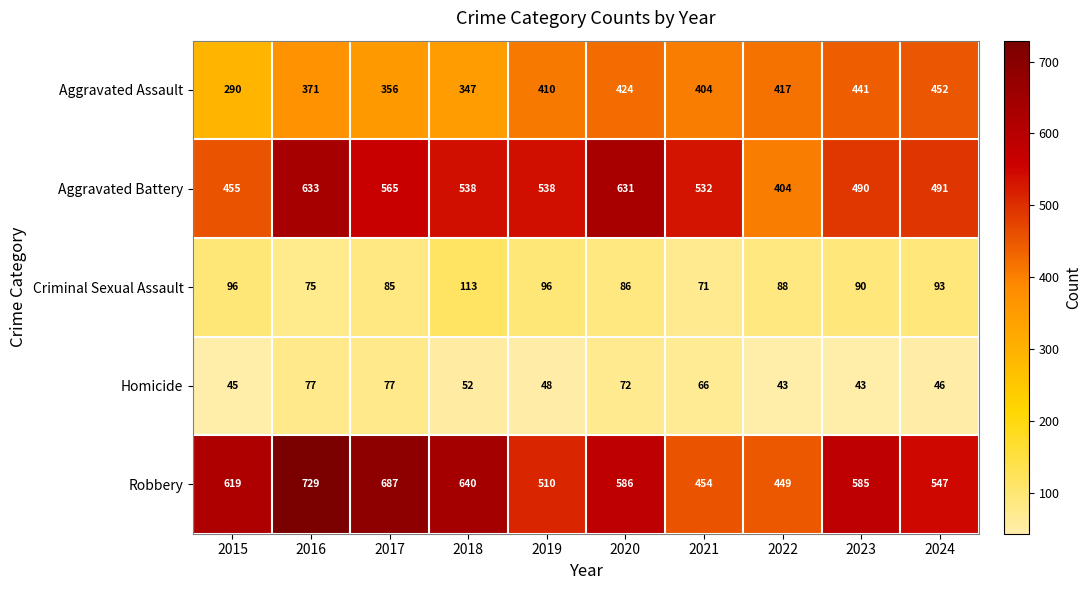

What is the smallest value displayed?

43